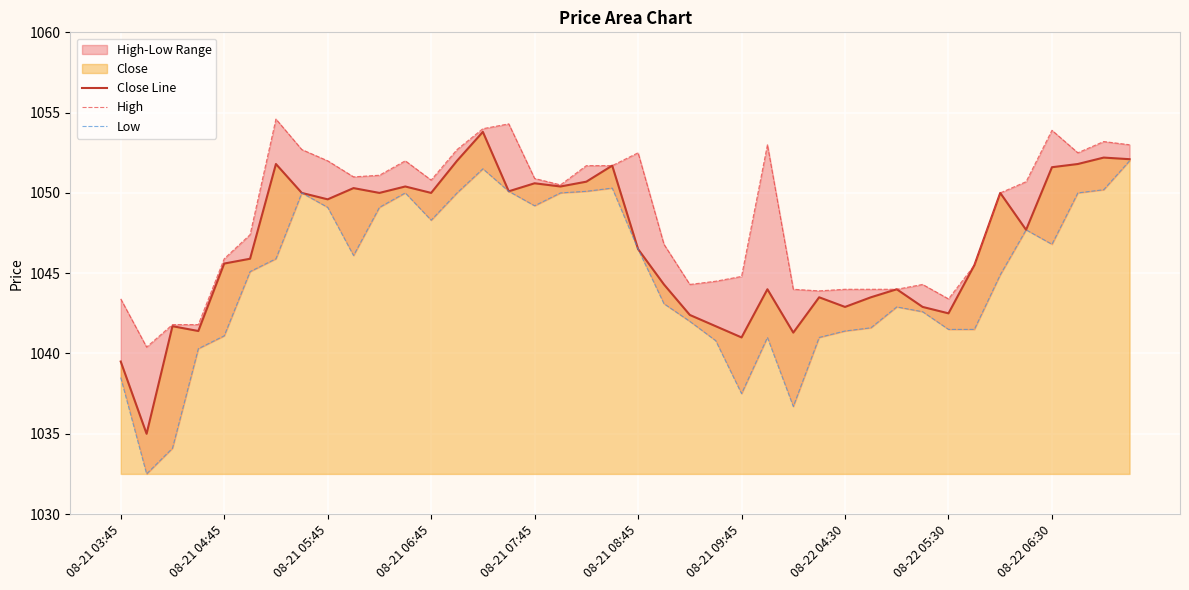

List the series in order of their overall mean, highest first.

High, Close Line, Low